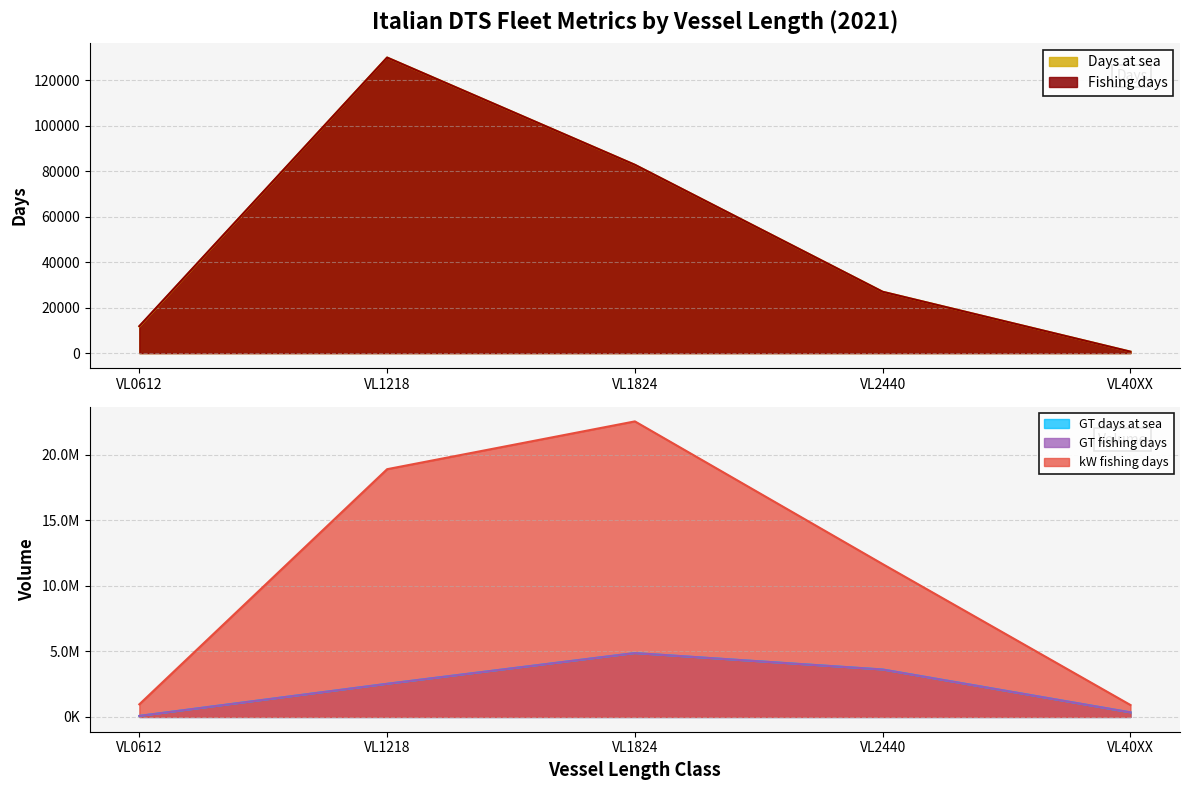

In Fishing days, how many points are higher than both neighbors (excluding endpoints)?

1